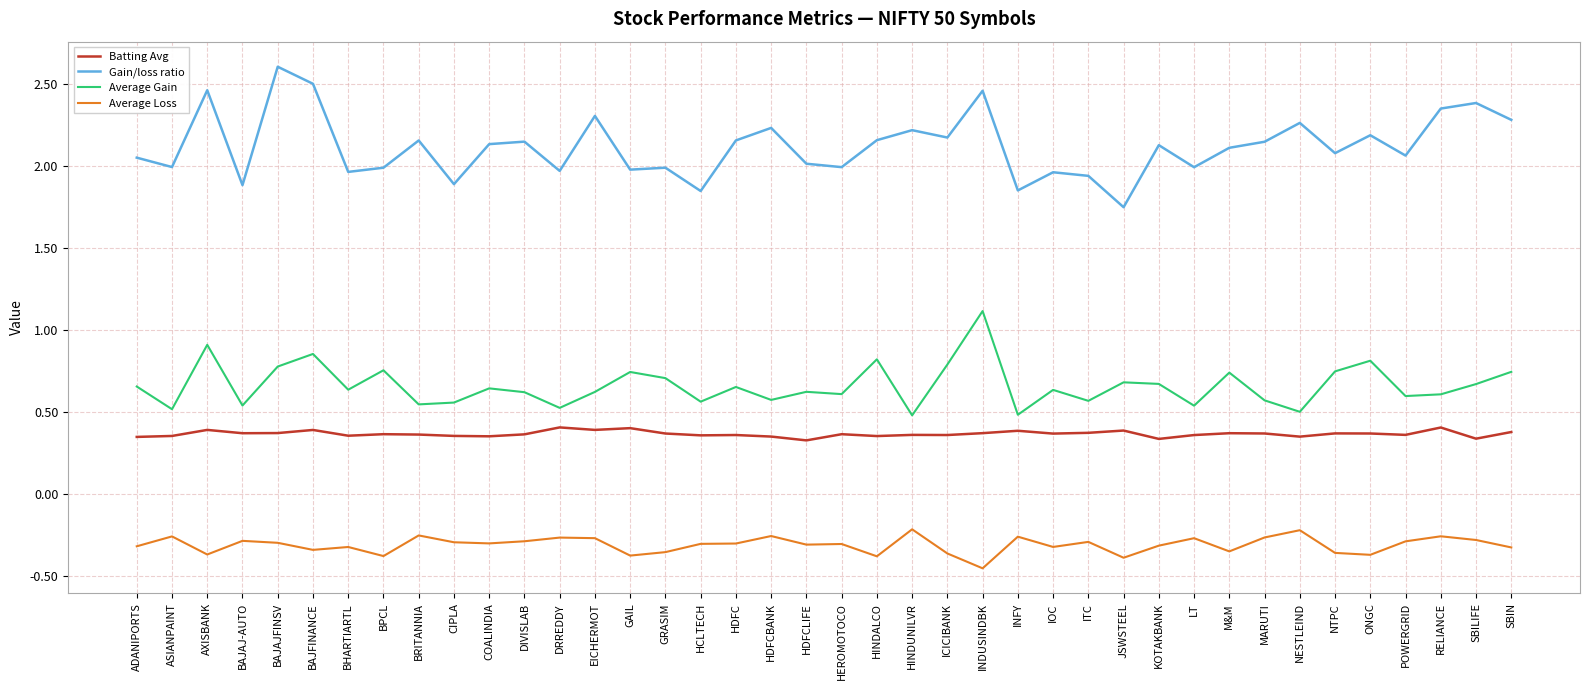

How many distinct data groups are displayed?

4